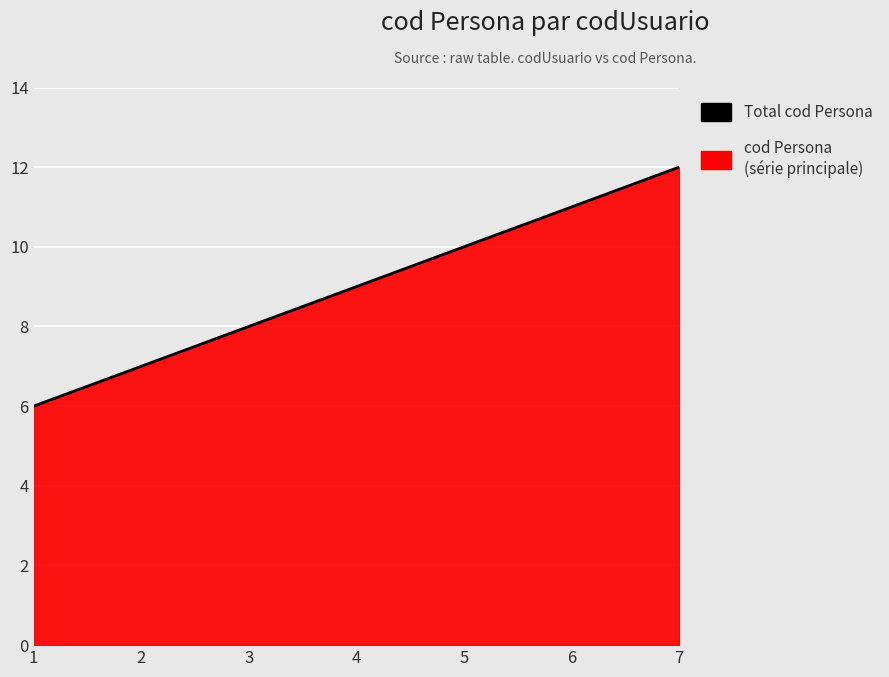

Which category has the highest value across all series?

7